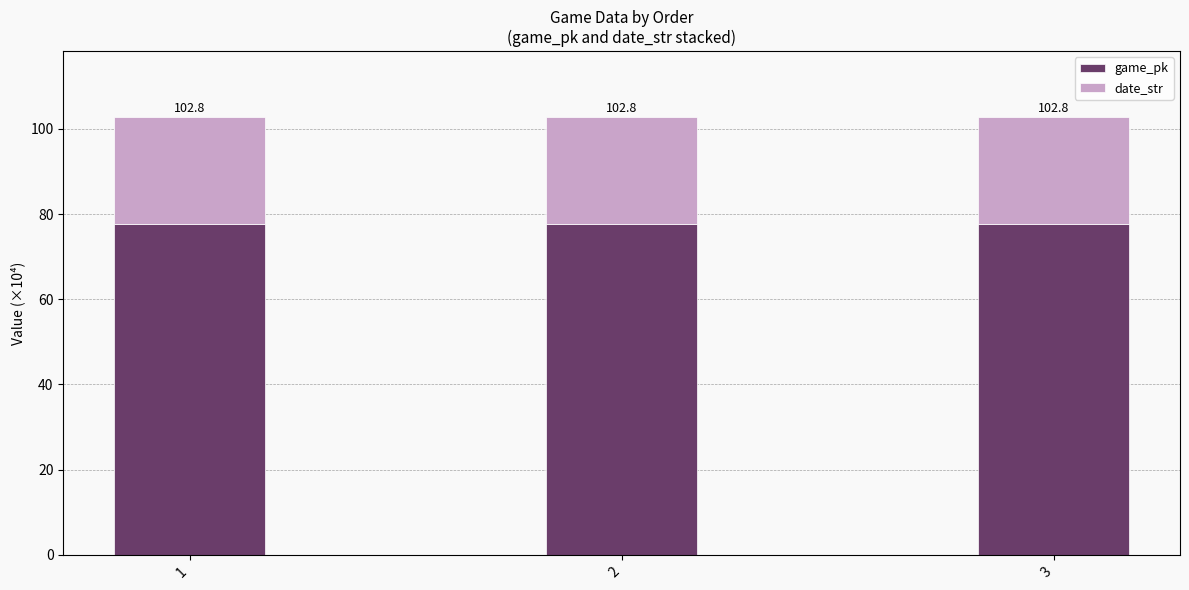

Which series has the widest spread of values?

game_pk